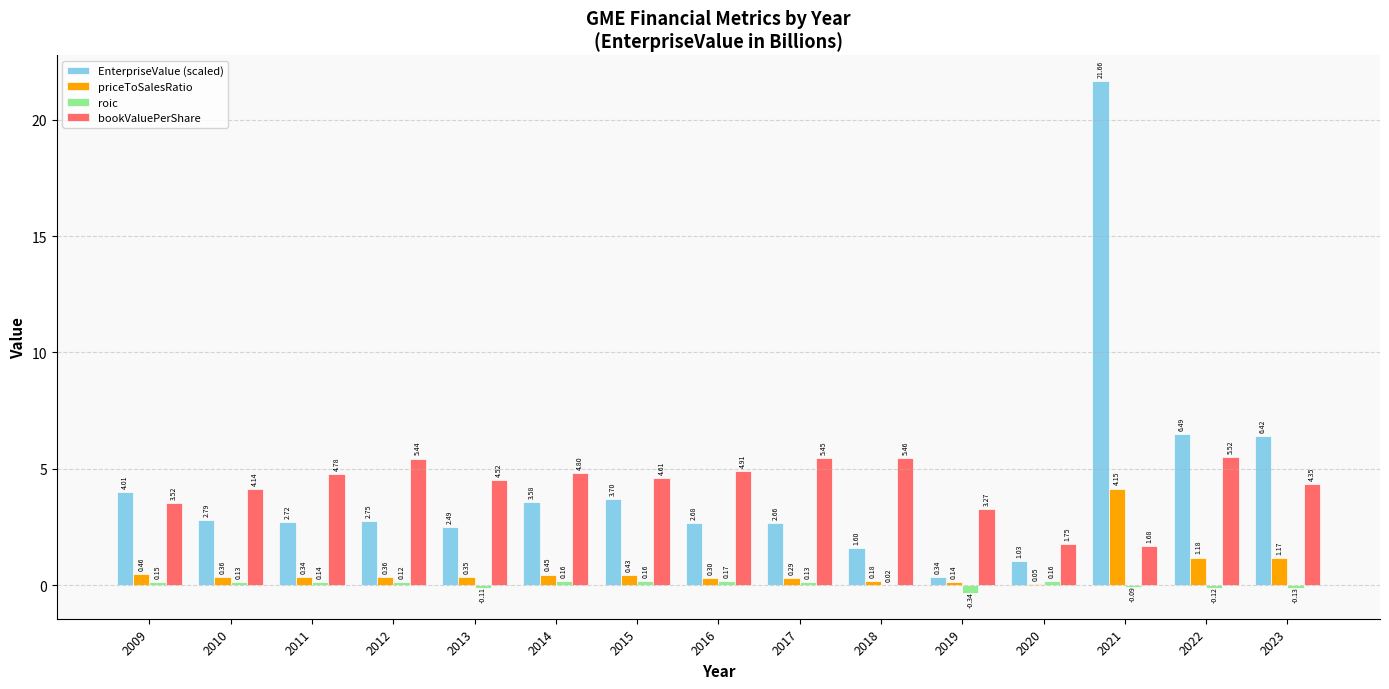

Are the bars horizontal?

No